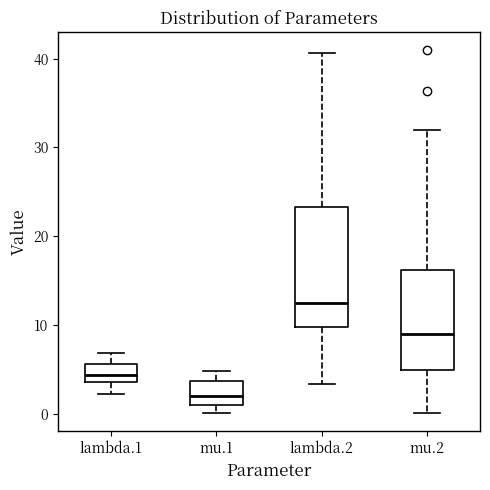

Comparing the boxes themselves (not the whiskers), which one is the tallest?

lambda.2